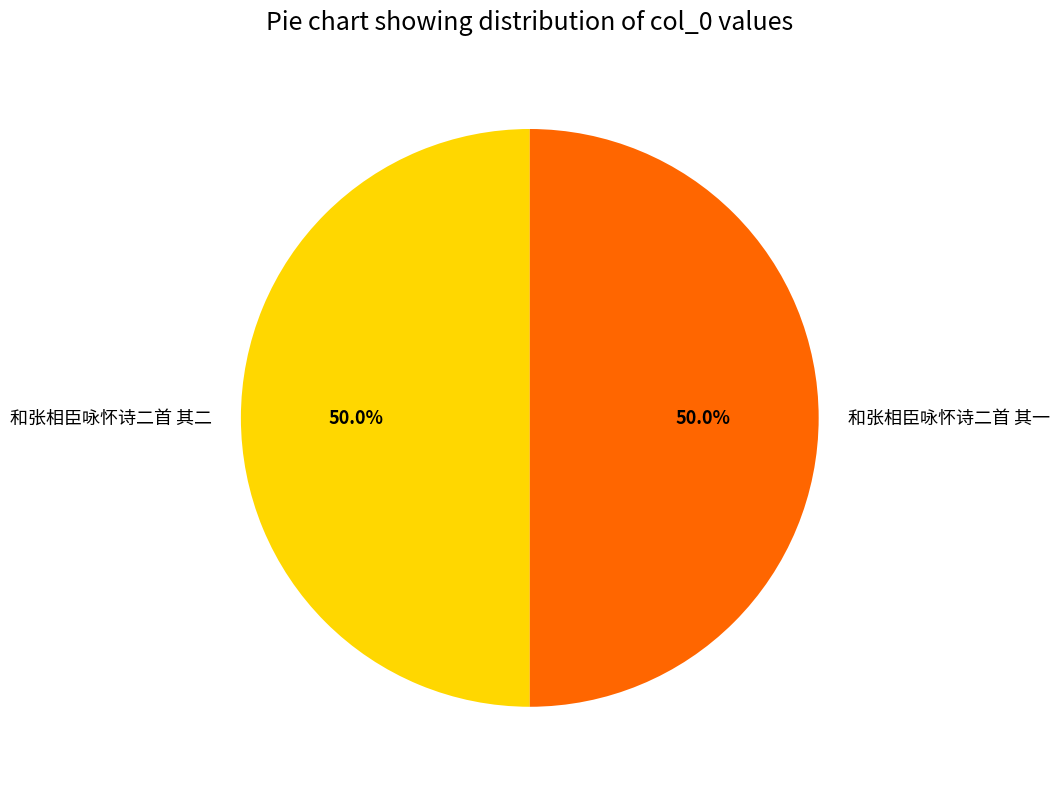

To the nearest percent, what is the average slice percentage?

50%